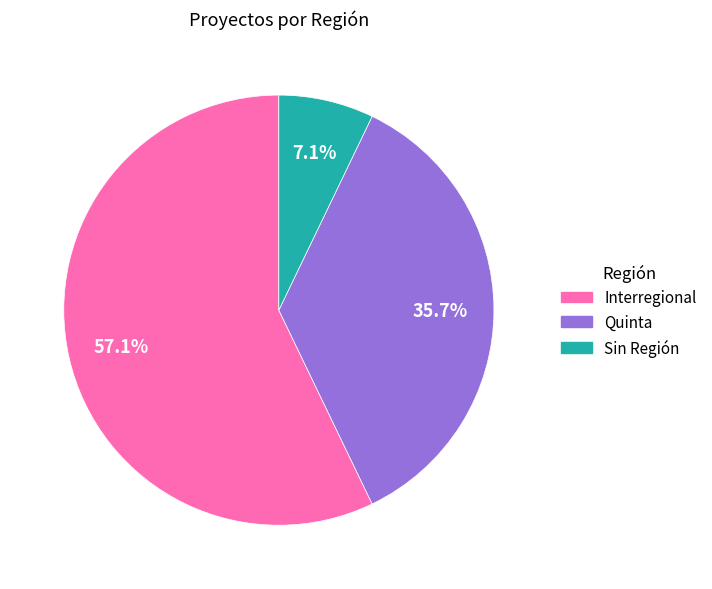

Is there any slice that represents more than half of the pie?

Yes